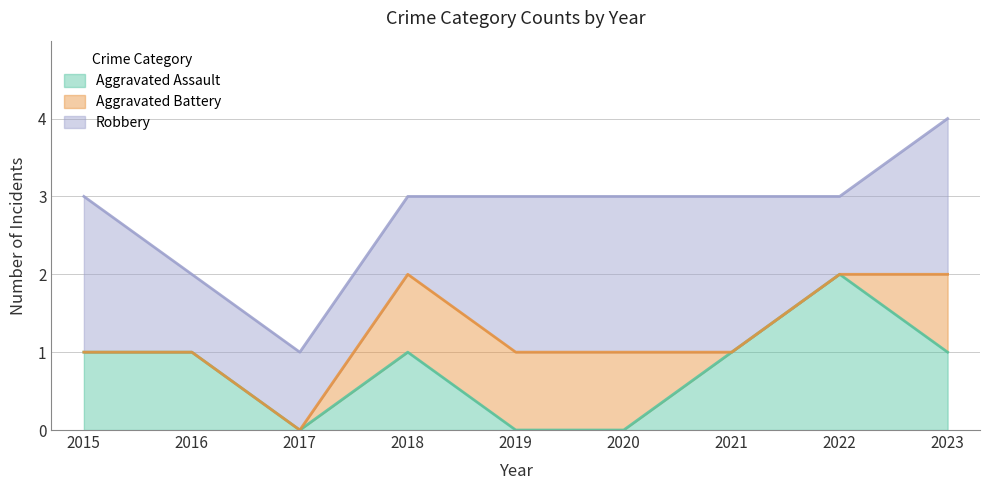

True or false: Robbery and Aggravated Battery intersect in this chart.

False